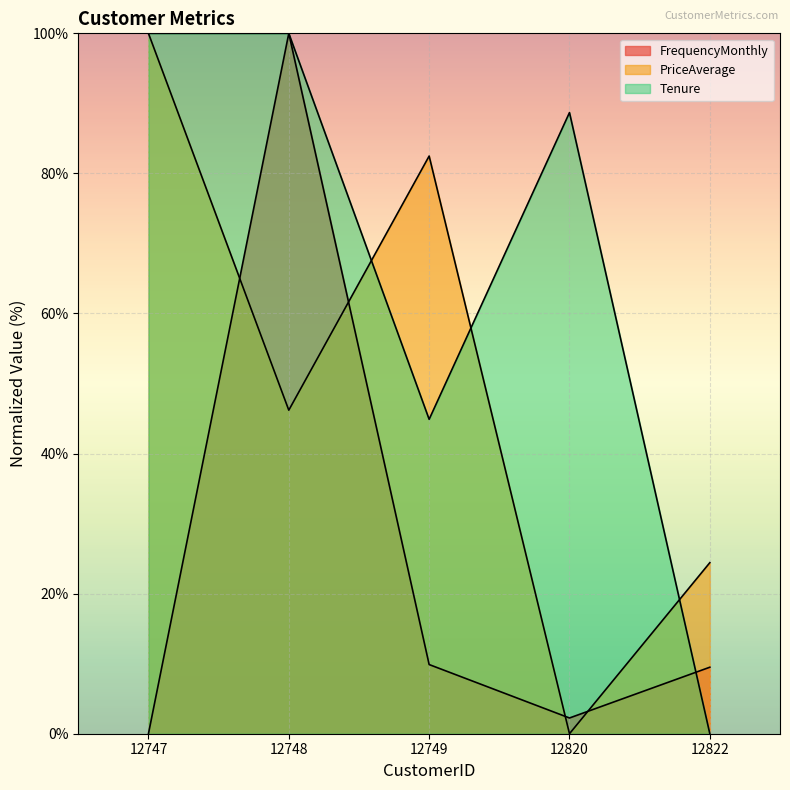

Reading left to right, what are all the values shown in this chart?

FrequencyMonthly: 12747=0.0	12748=100.0	12749=9.9	12820=2.2	12822=9.5
PriceAverage: 12747=100.0	12748=46.2	12749=82.5	12820=0.0	12822=24.4
Tenure: 12747=100.0	12748=100.0	12749=44.9	12820=88.7	12822=0.0